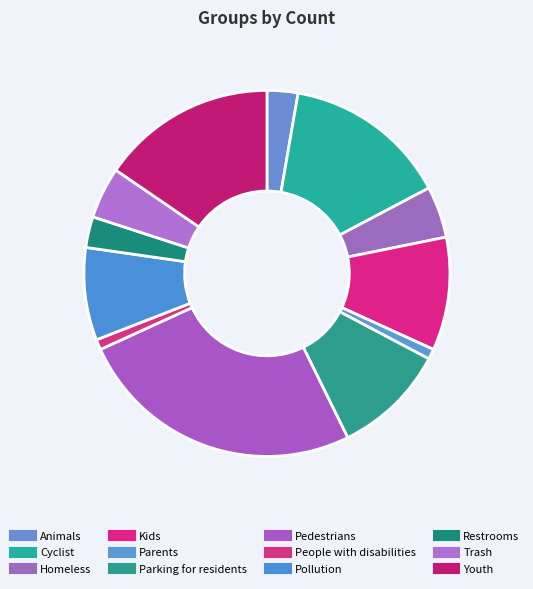

Count the number of slices in the pie.

12